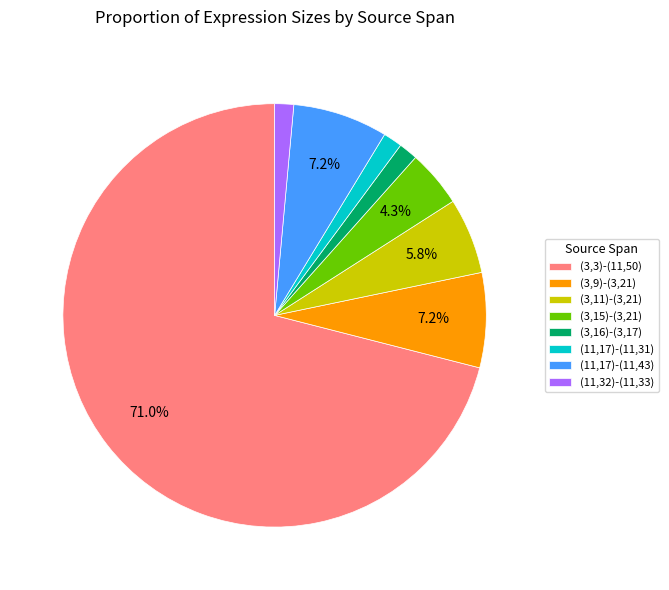

The (3,15)-(3,21) slice represents 4% of the pie. True or false?

True